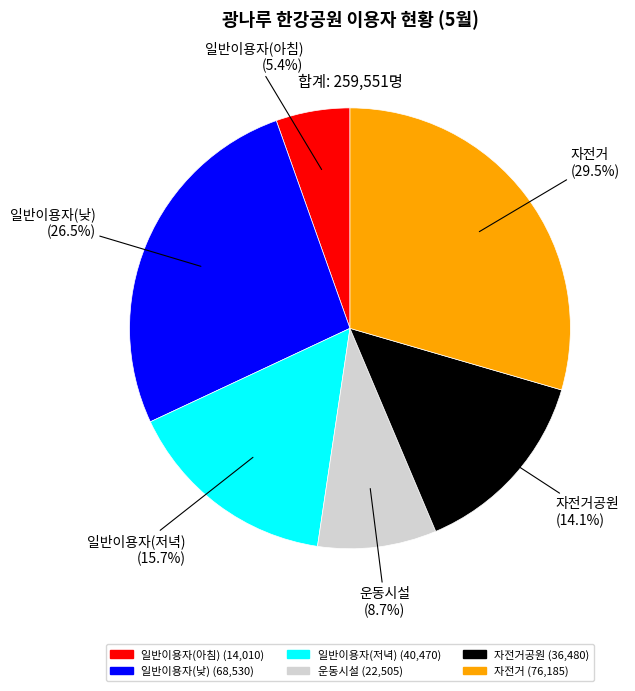

How many slices are in this pie chart?

6